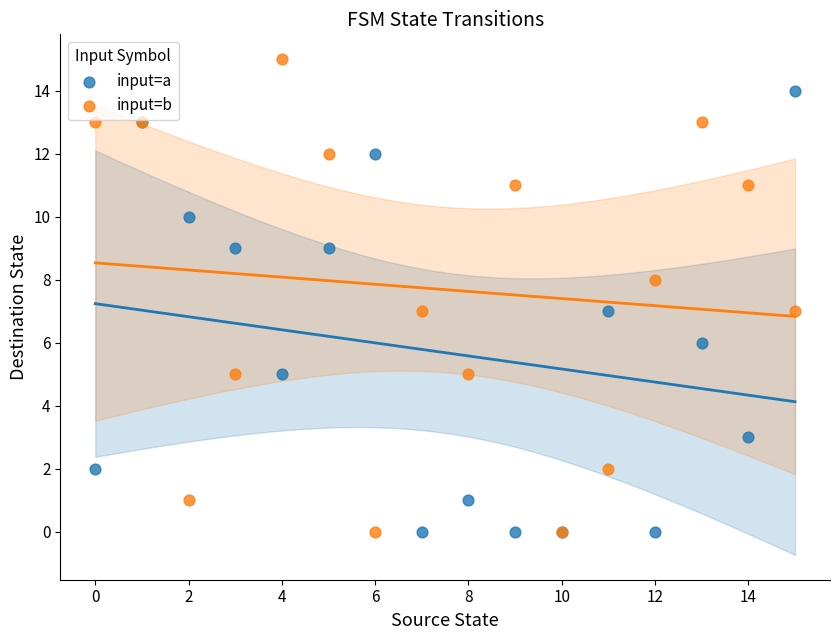

Which series has the widest spread of Y values?

input=b